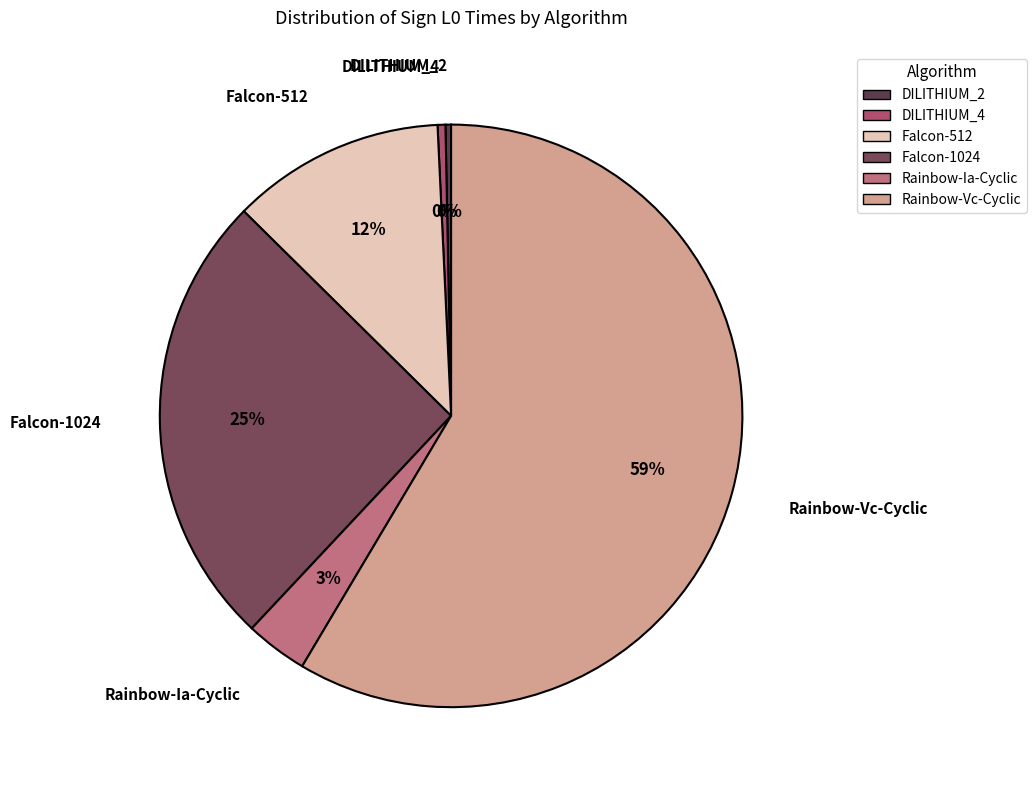

Which slice is the largest?

Rainbow-Vc-Cyclic